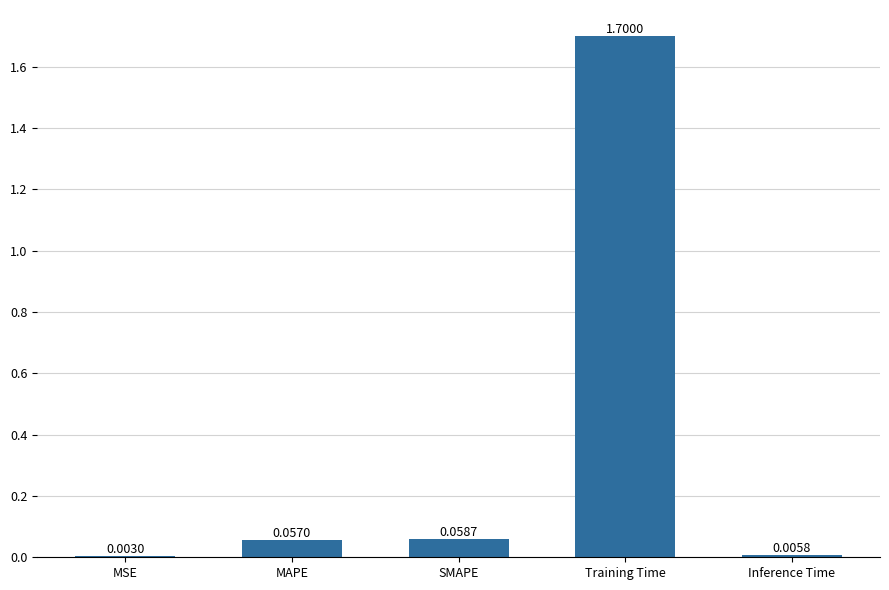

Count the number of categories in the chart.

5